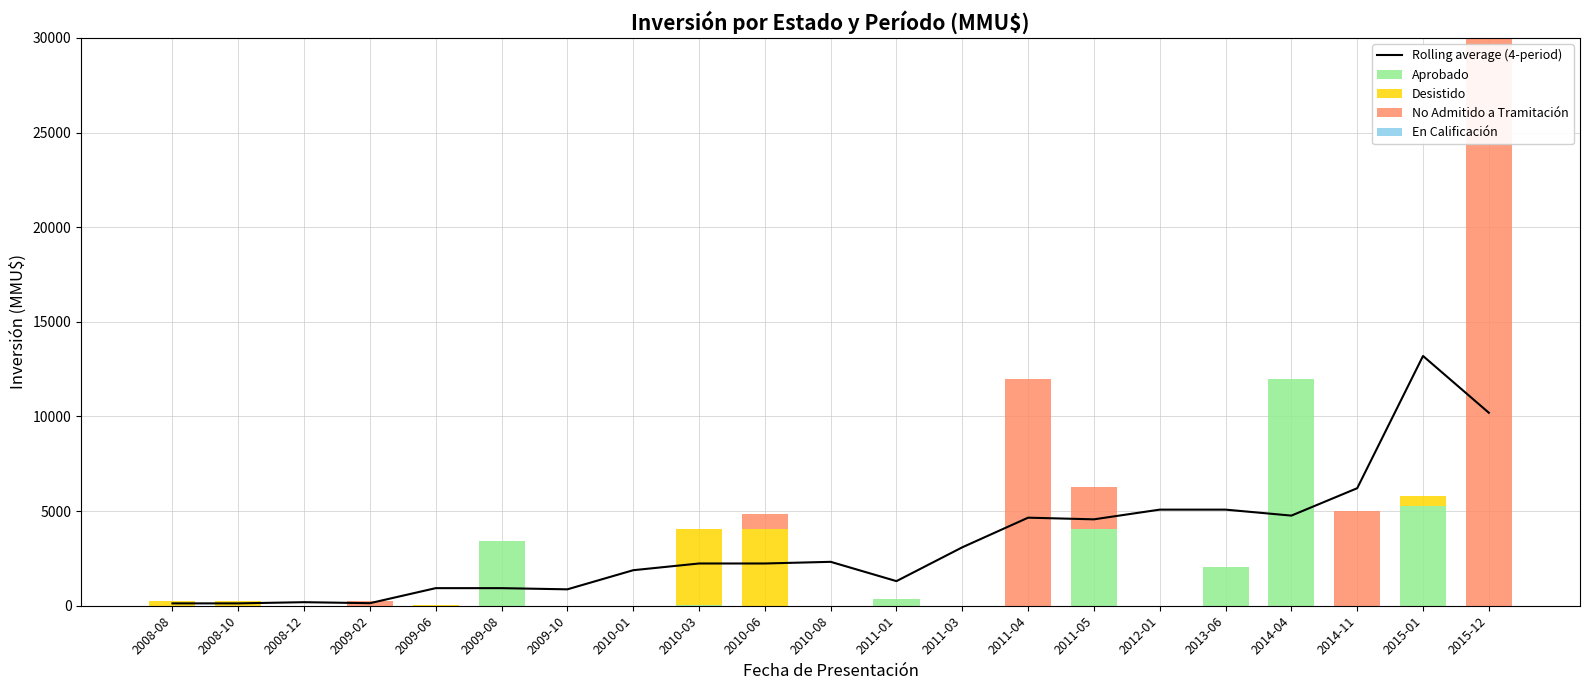

What are all the series names shown in the legend?

Rolling average (4-period), Aprobado, Desistido, No Admitido a Tramitación, En Calificación